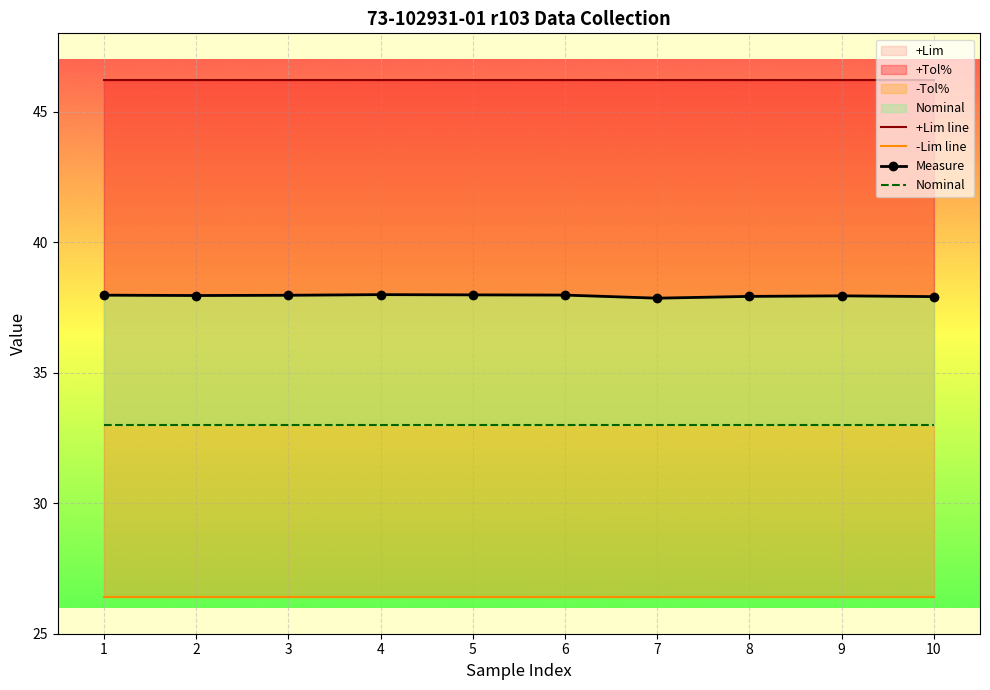

What is the average value of the -Lim line series?

26.4